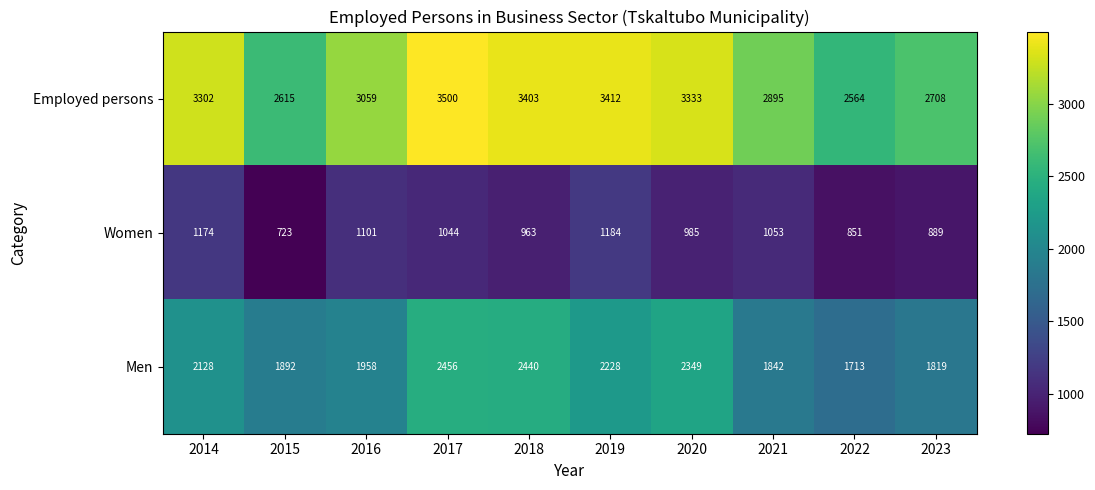

What is the difference between the maximum and second lowest values in the Men series?

637